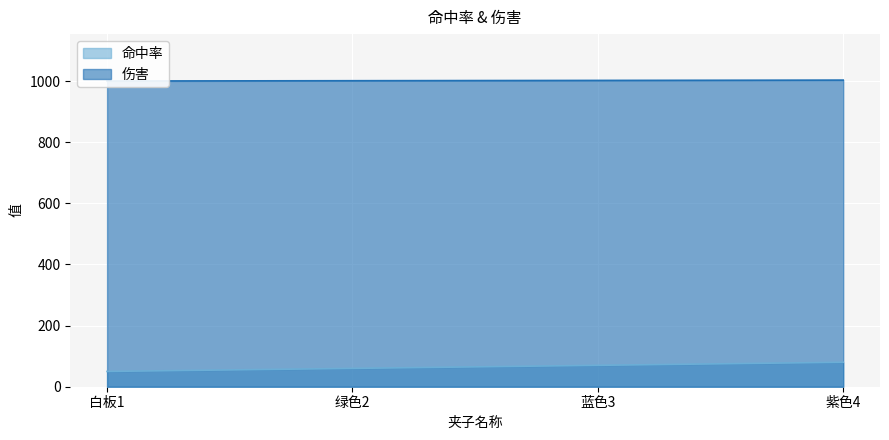

True or false: 命中率 has more than 1 interior local peaks.

False